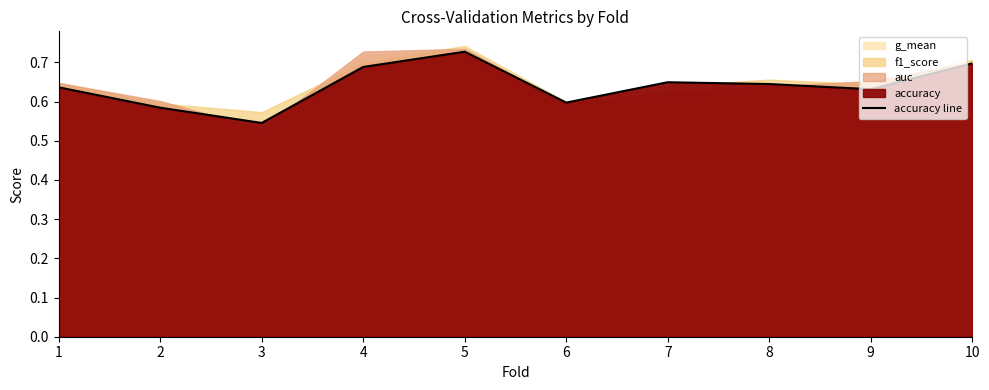

The value at 6 is 0.2. True or false?

False